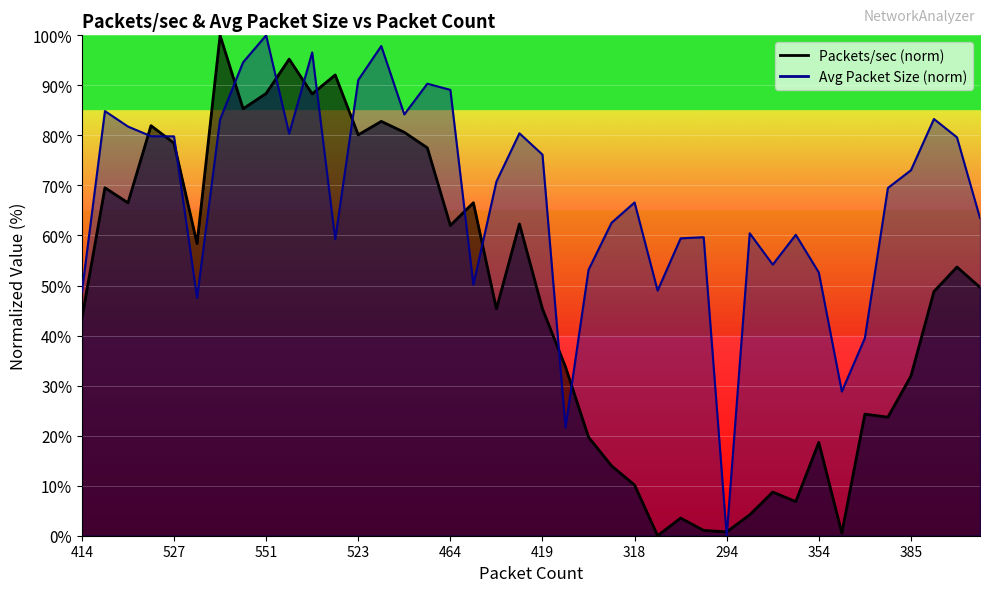

Count the number of categories in the chart.

40